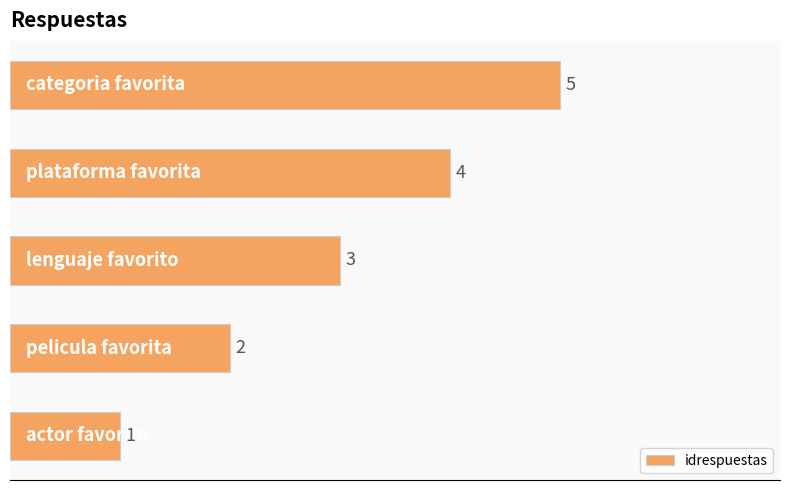

What is the difference between the second highest and minimum values?

3